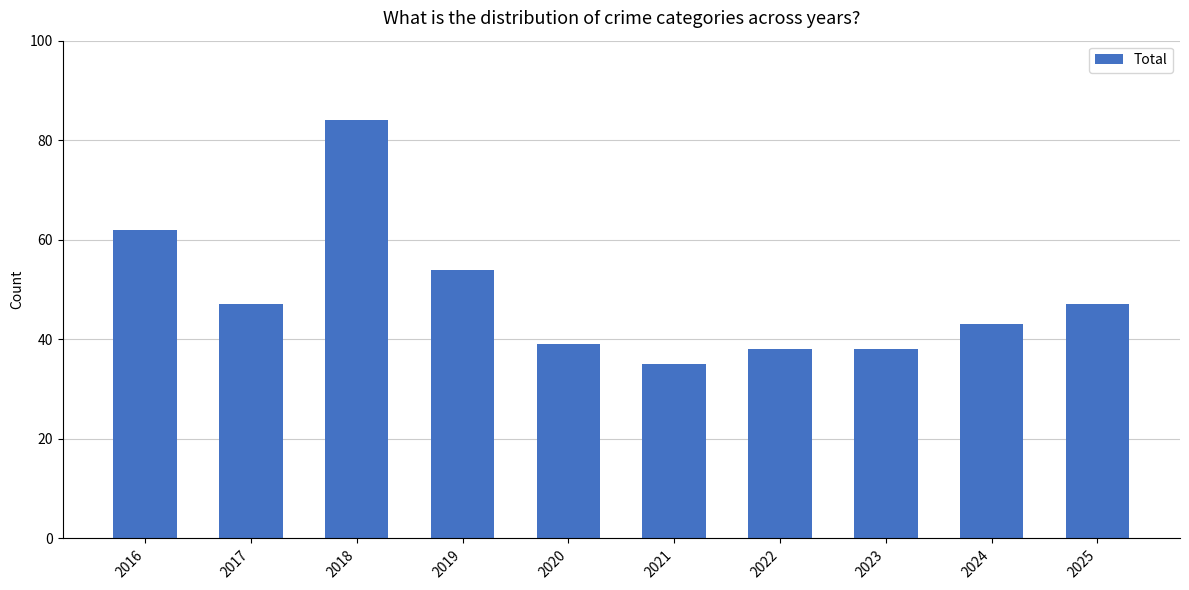

Reading right to left, what are all the values shown in this chart?

2025=47	2024=43	2023=38	2022=38	2021=35	2020=39	2019=54	2018=84	2017=47	2016=62